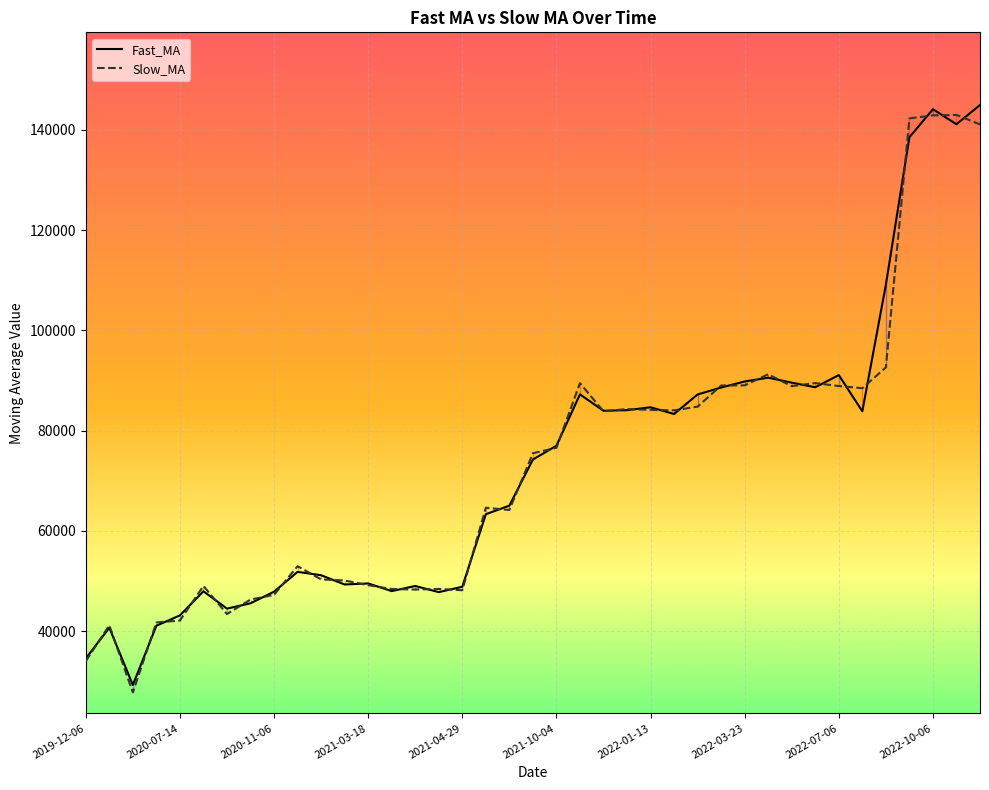

At which category does Fast_MA reach its first local peak?

2020-01-28